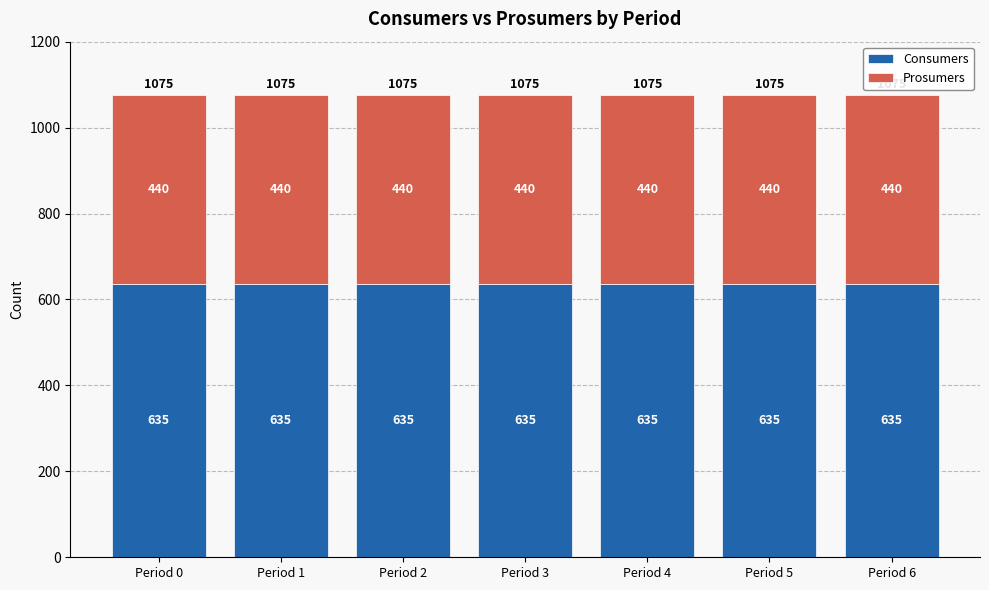

What is the highest value of the Consumers series?

635